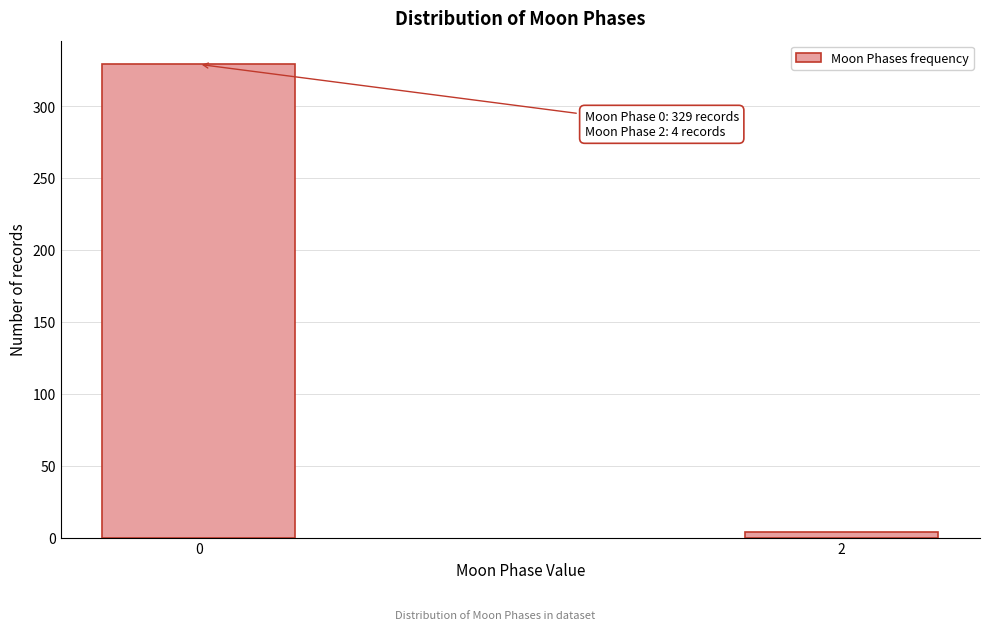

Reading left to right, transcribe all the data shown in this chart.

329	4